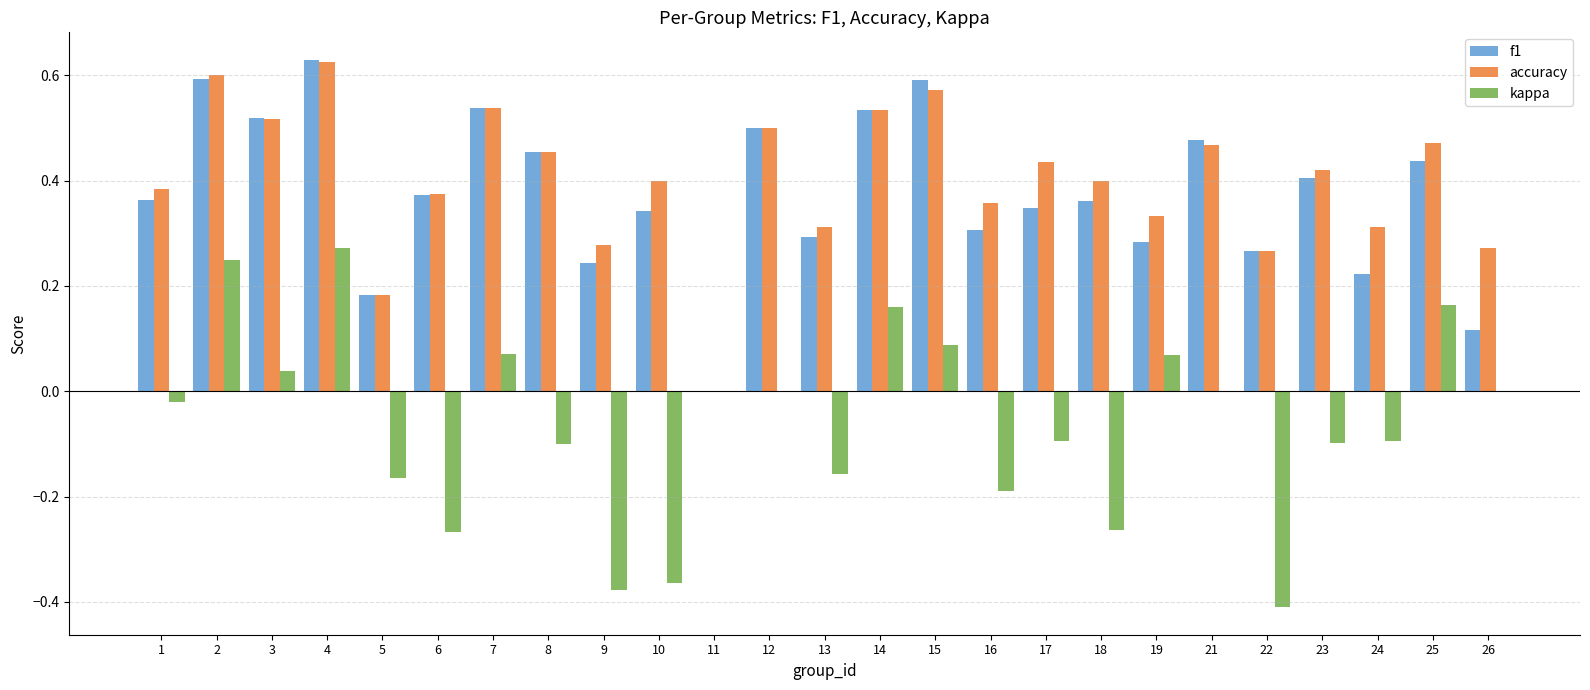

At which category is the sum across all series the highest?

4